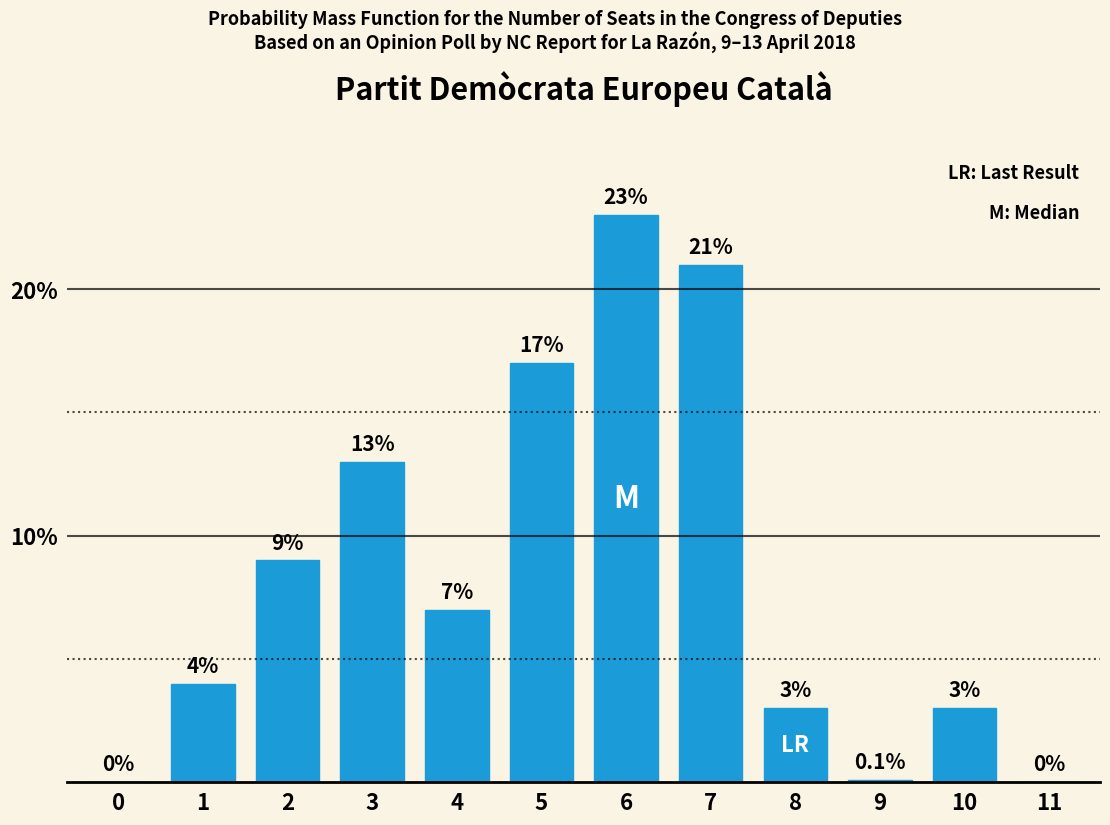

Reading right to left, extract all data points from this chart.

11=0.0	10=3.0	9=0.1	8=3.0	7=21.0	6=23.0	5=17.0	4=7.0	3=13.0	2=9.0	1=4.0	0=0.0